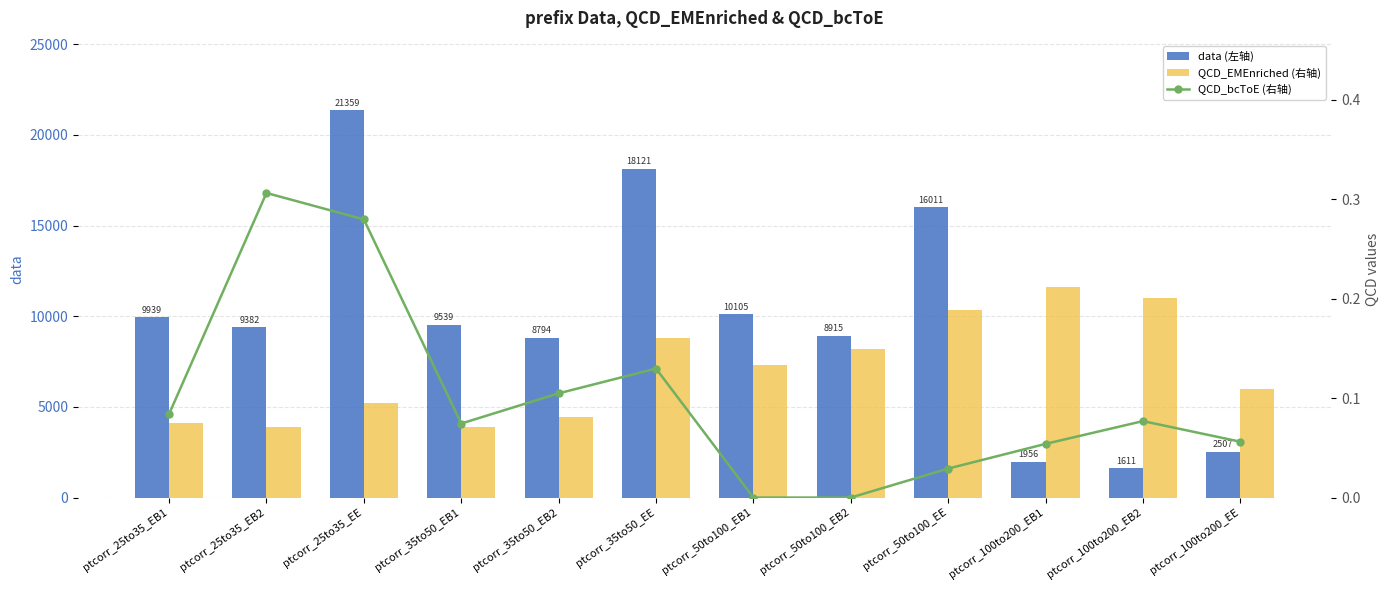

Reading left to right, extract all data points from this chart.

data (左轴): ptcorr_25to35_EB1=9939.0	ptcorr_25to35_EB2=9382.0	ptcorr_25to35_EE=21359.0	ptcorr_35to50_EB1=9539.0	ptcorr_35to50_EB2=8794.0	ptcorr_35to50_EE=18121.0	ptcorr_50to100_EB1=10105.0	ptcorr_50to100_EB2=8915.0	ptcorr_50to100_EE=16011.0	ptcorr_100to200_EB1=1956.0	ptcorr_100to200_EB2=1611.0	ptcorr_100to200_EE=2507.0
QCD_bcToE (右轴): ptcorr_25to35_EB1=0.1	ptcorr_25to35_EB2=0.3	ptcorr_25to35_EE=0.3	ptcorr_35to50_EB1=0.1	ptcorr_35to50_EB2=0.1	ptcorr_35to50_EE=0.1	ptcorr_50to100_EB1=0.0	ptcorr_50to100_EB2=0.0	ptcorr_50to100_EE=0.0	ptcorr_100to200_EB1=0.1	ptcorr_100to200_EB2=0.1	ptcorr_100to200_EE=0.1
QCD_EMEnriched (右轴): ptcorr_25to35_EB1=0.1	ptcorr_25to35_EB2=0.1	ptcorr_25to35_EE=0.1	ptcorr_35to50_EB1=0.1	ptcorr_35to50_EB2=0.1	ptcorr_35to50_EE=0.2	ptcorr_50to100_EB1=0.1	ptcorr_50to100_EB2=0.1	ptcorr_50to100_EE=0.2	ptcorr_100to200_EB1=0.2	ptcorr_100to200_EB2=0.2	ptcorr_100to200_EE=0.1